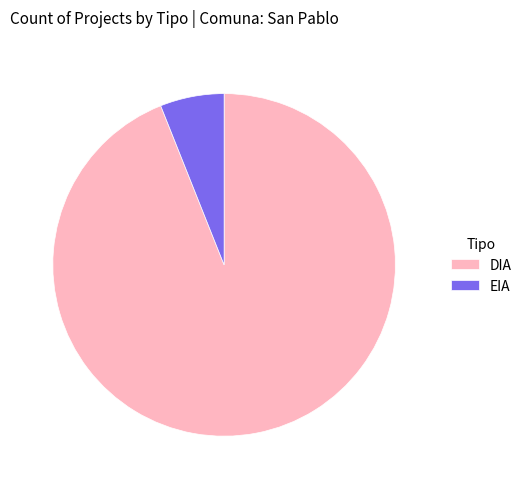

Which slice is the smallest?

EIA